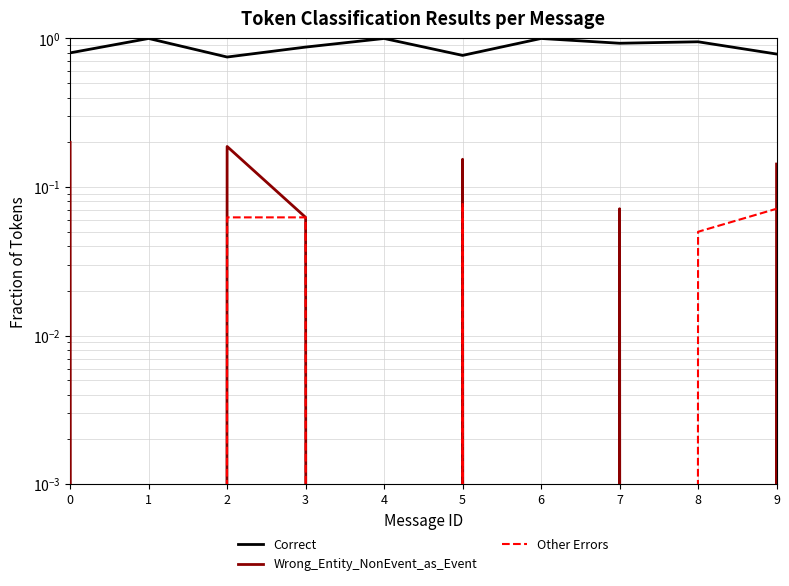

After their last crossing, which series has the higher values: Wrong_Entity_NonEvent_as_Event or Other Errors?

Wrong_Entity_NonEvent_as_Event